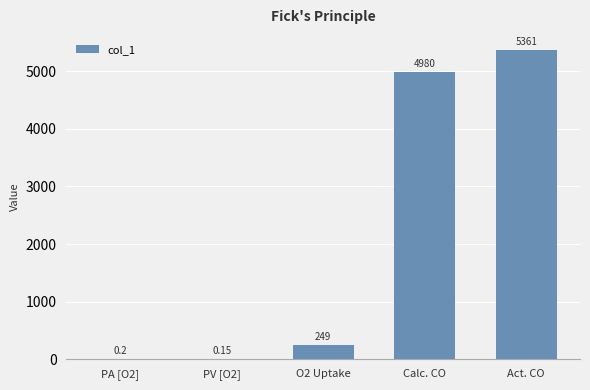

Which category has the highest value across all series?

Act. CO